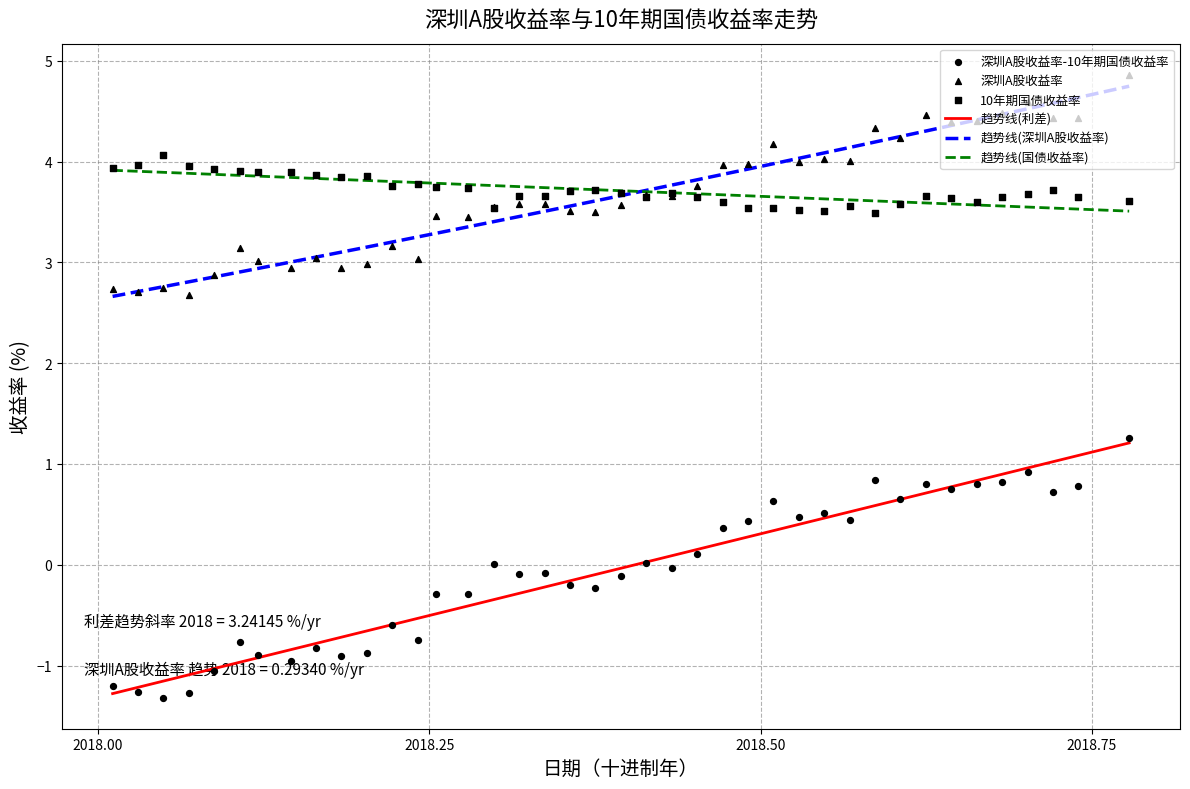

Which series has the largest Y range (max minus min)?

深圳A股收益率-10年期国债收益率